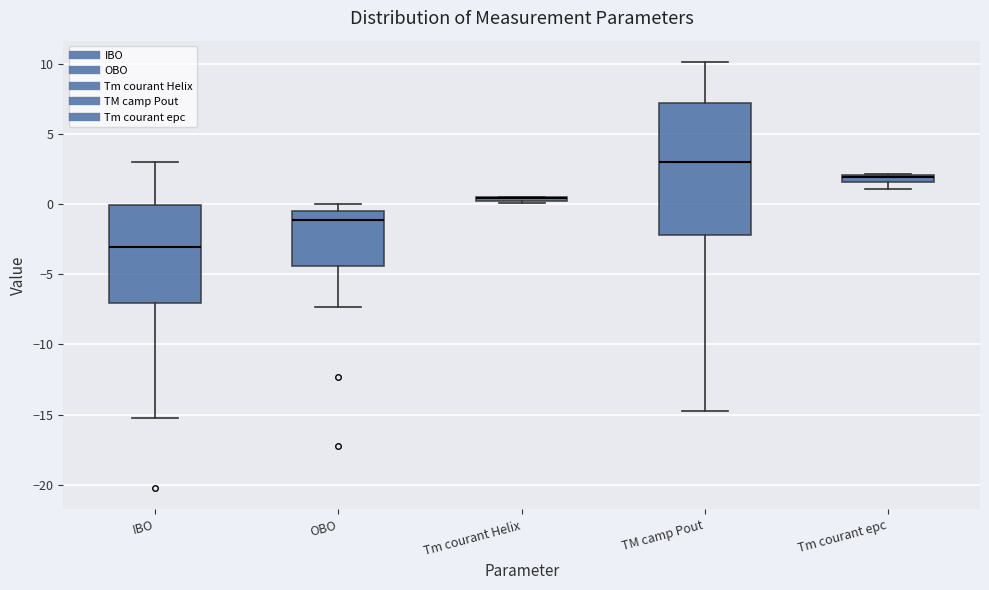

Comparing the boxes themselves (not the whiskers), which one is the tallest?

TM camp Pout